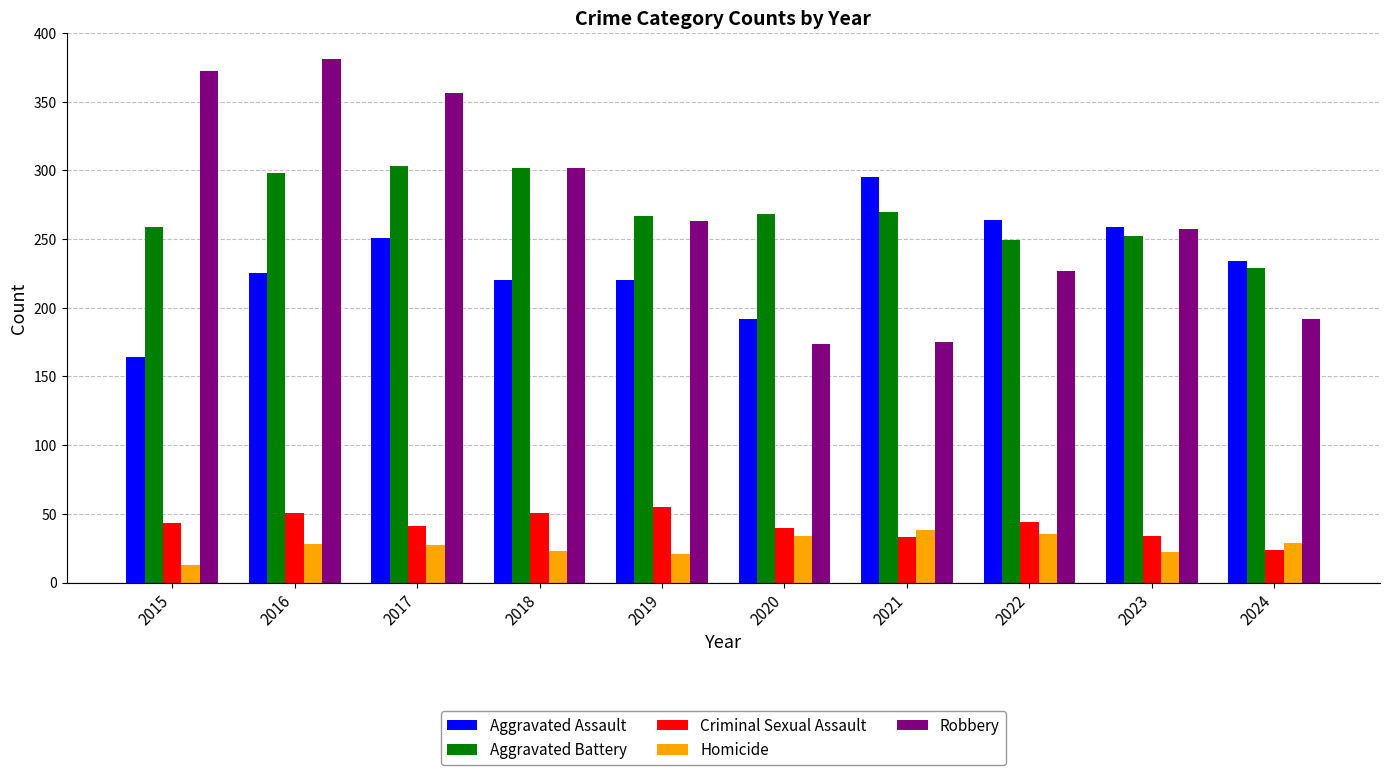

What is the difference between the maximum and second lowest values in the Robbery series?

206